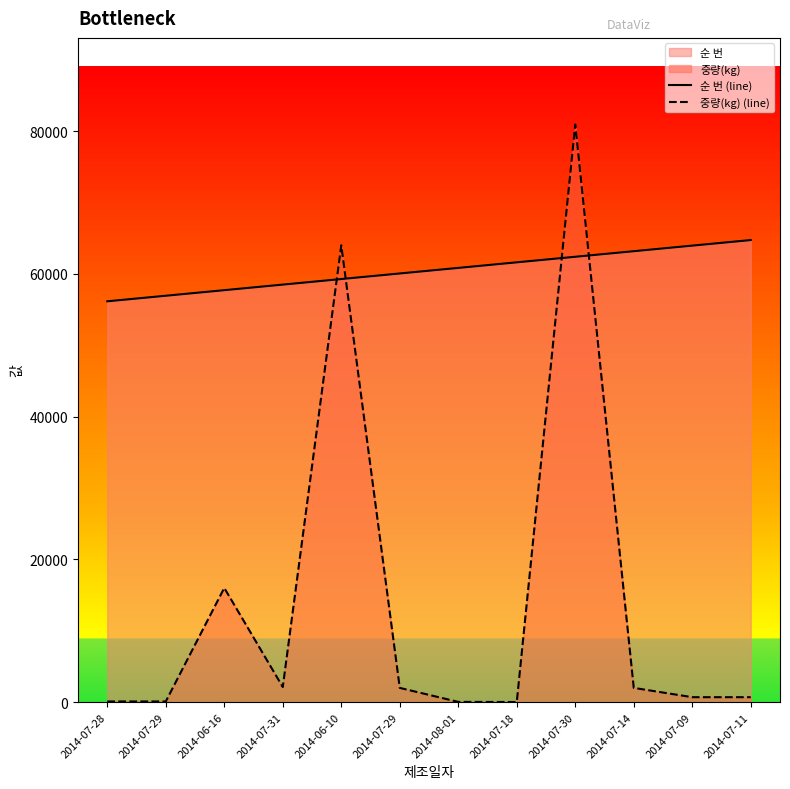

What is the minimum value for 중량(kg) (line)?

21.6